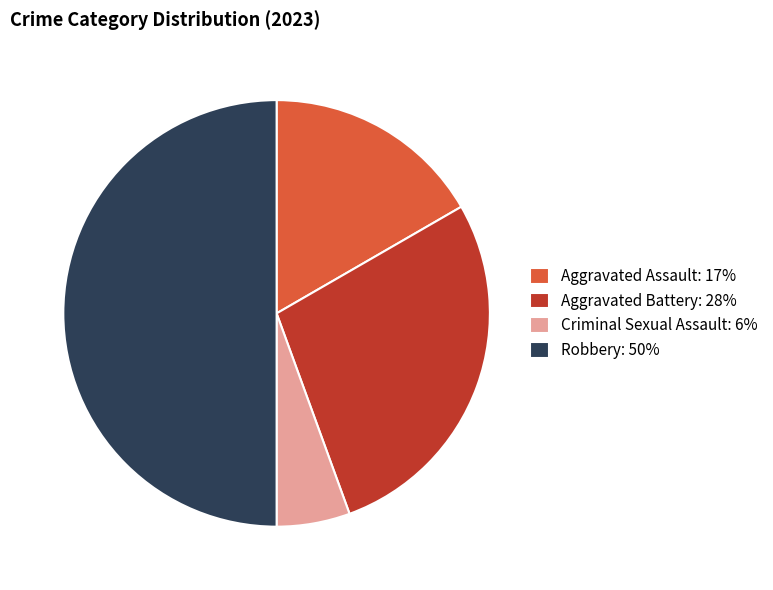

Do Aggravated Assault and Aggravated Battery together represent more than half of the pie?

No